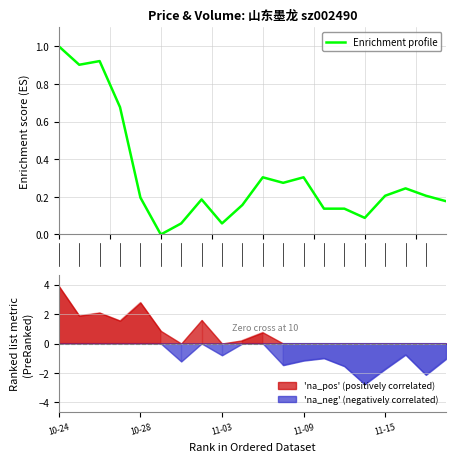

What is the difference between the values at 14 and 0.0?

0.9